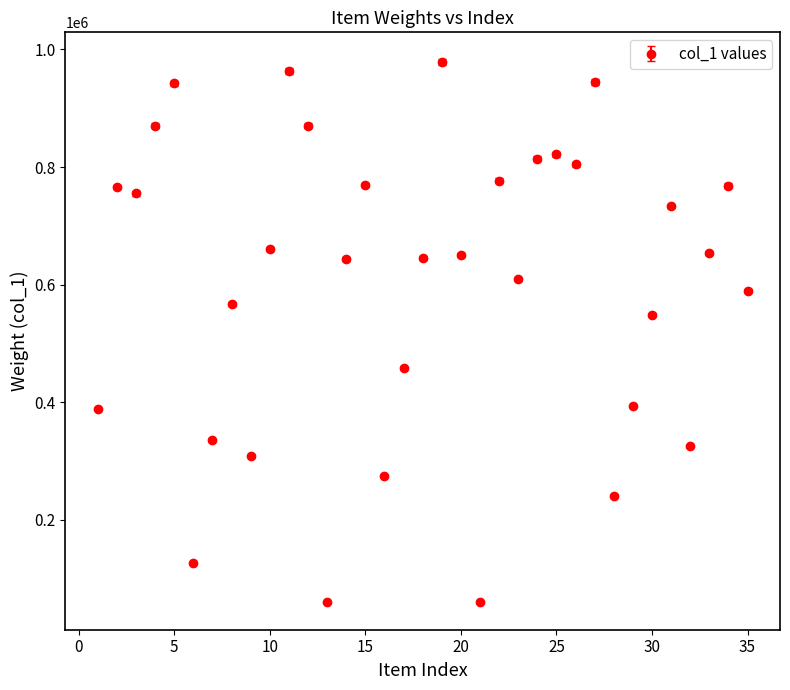

What is the difference between the maximum and minimum values?

918755